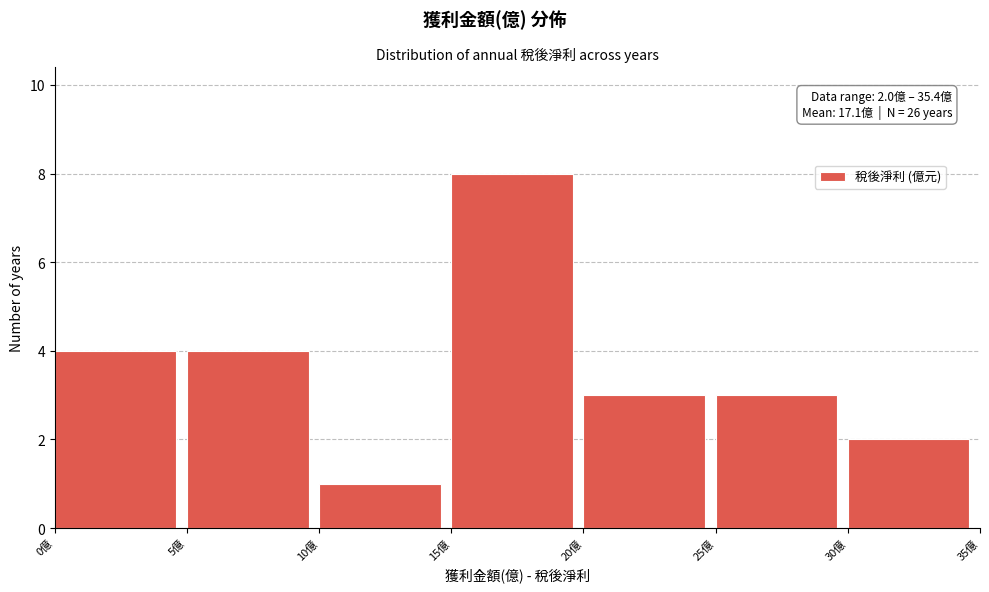

Over which range of the x-axis is the bar tallest?

15 to 20